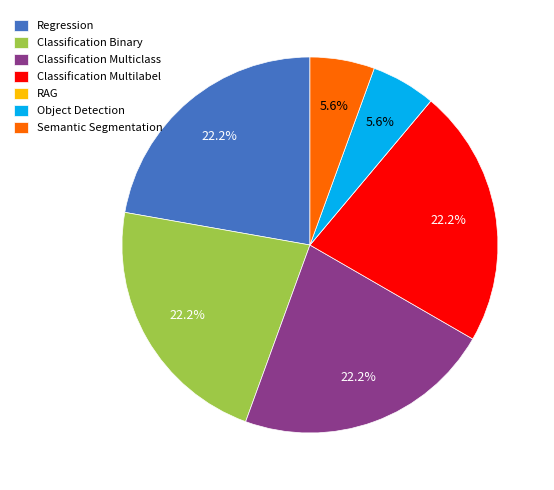

What percentage do Classification Multiclass and Classification Binary together represent?

44.4%